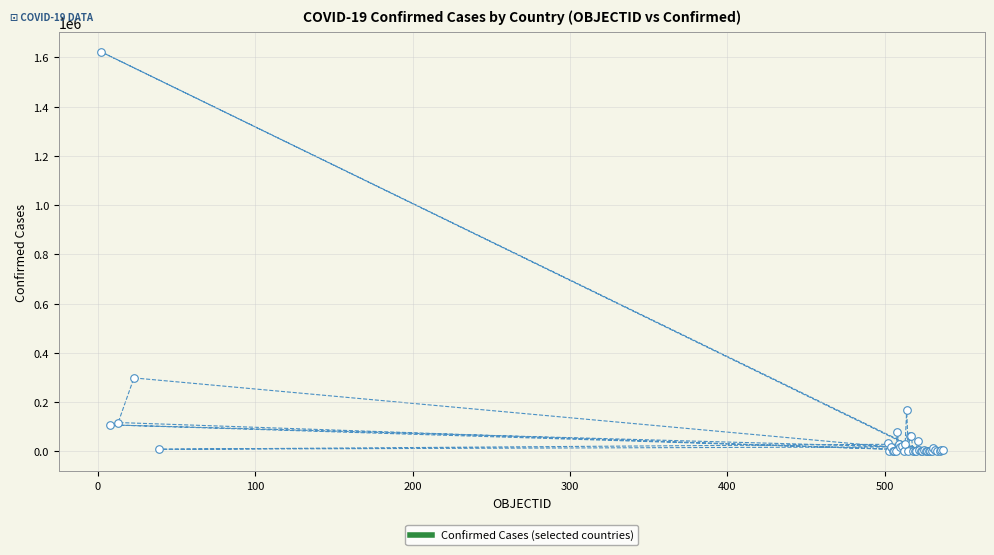

What Y value in the scatter plot is closest to 811657?

298557